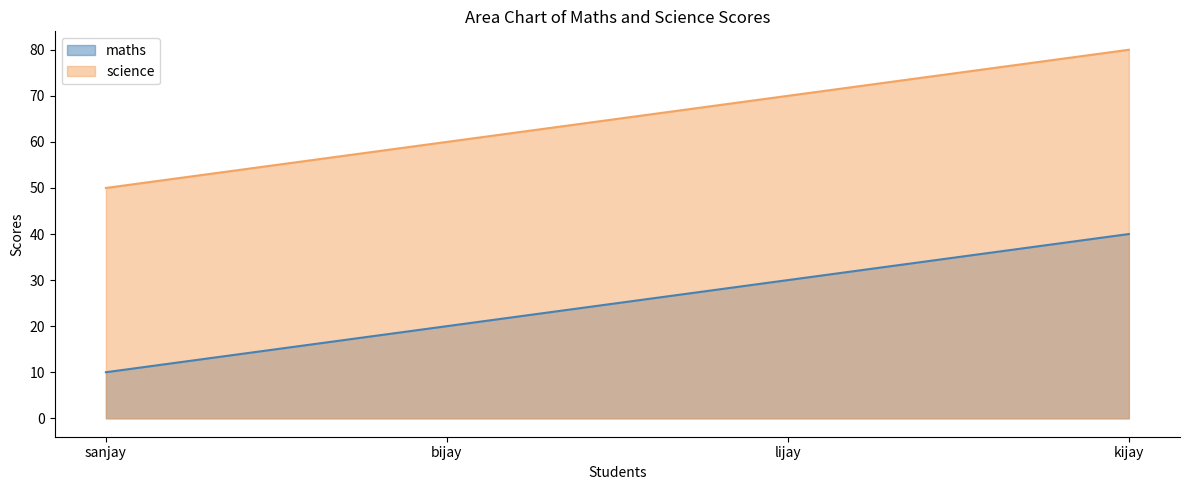

What is the difference between the science values at lijay and kijay?

10